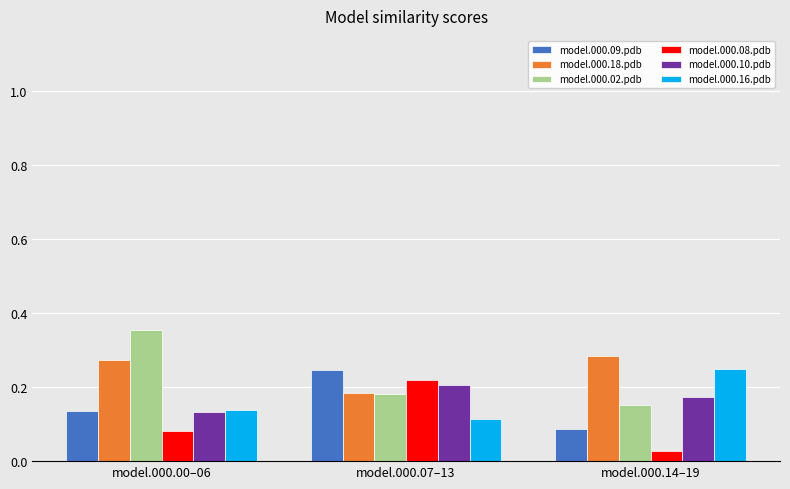

What is the total value across all series at model.000.07–13?

1.1